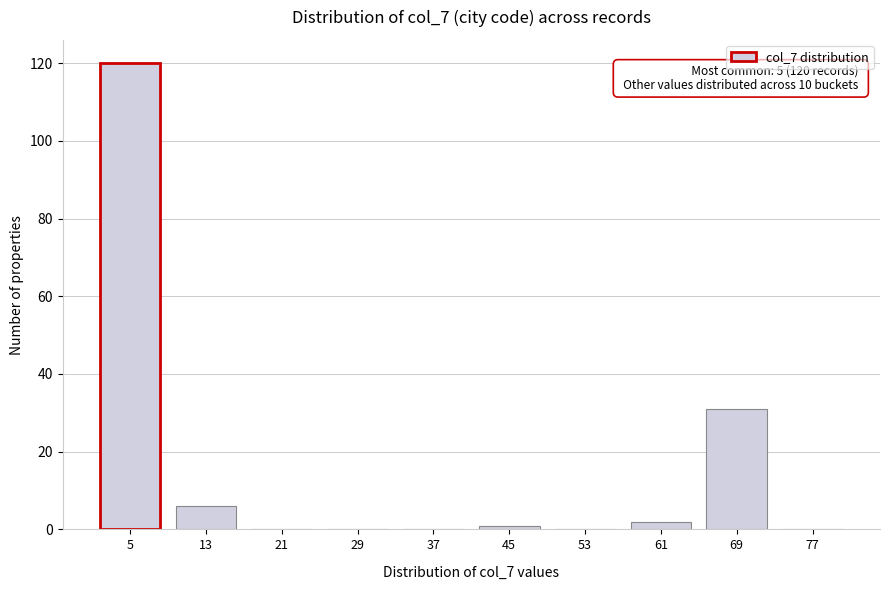

Reading right to left, list all the values displayed in this chart.

77=0	69=31	61=2	53=0	45=1	37=0	29=0	21=0	13=6	5=120